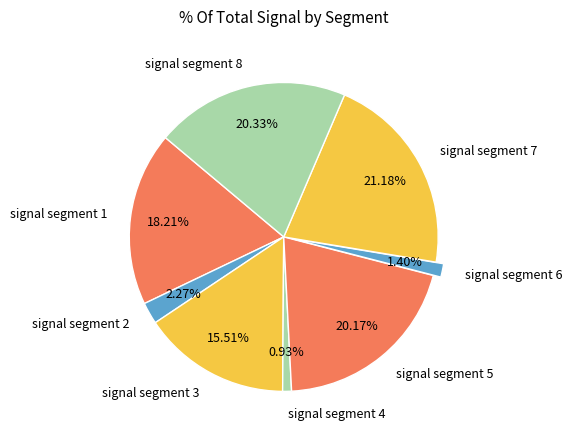

Which has a higher value, signal segment 6 or signal segment 3?

signal segment 3